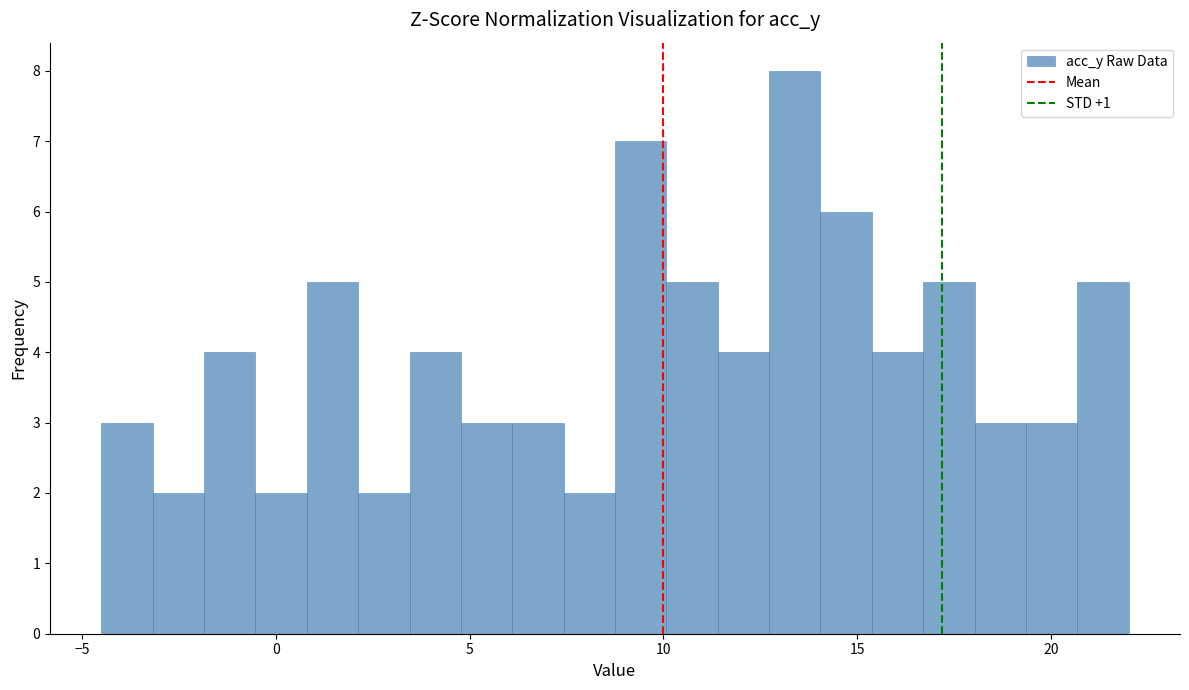

Read against the x-axis, roughly where is the centre of the tallest bar?

13.5